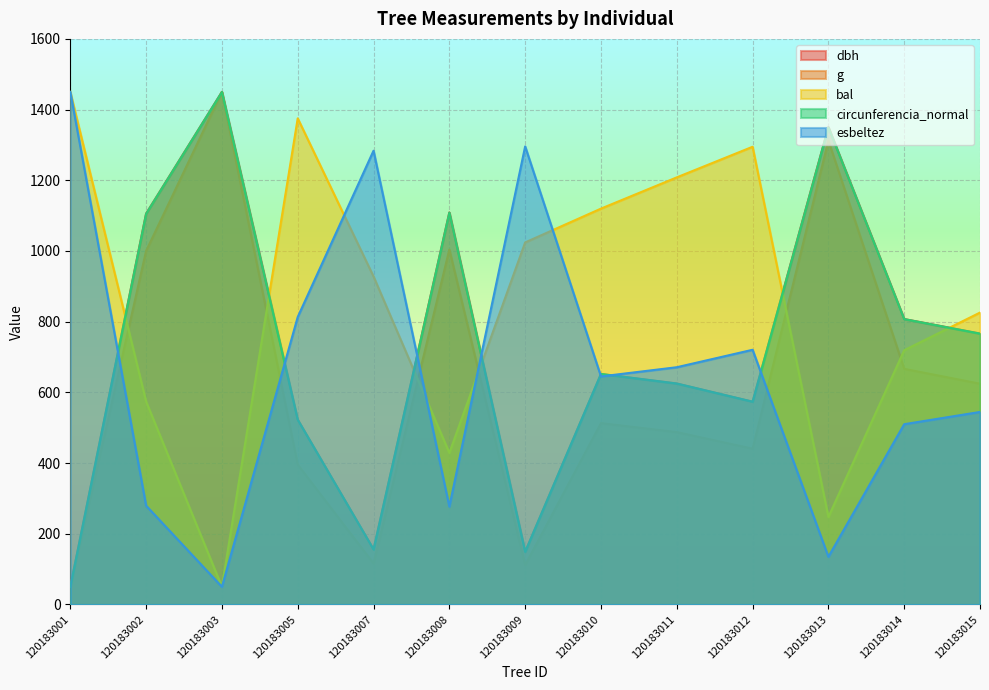

Count the number of categories in the chart.

13